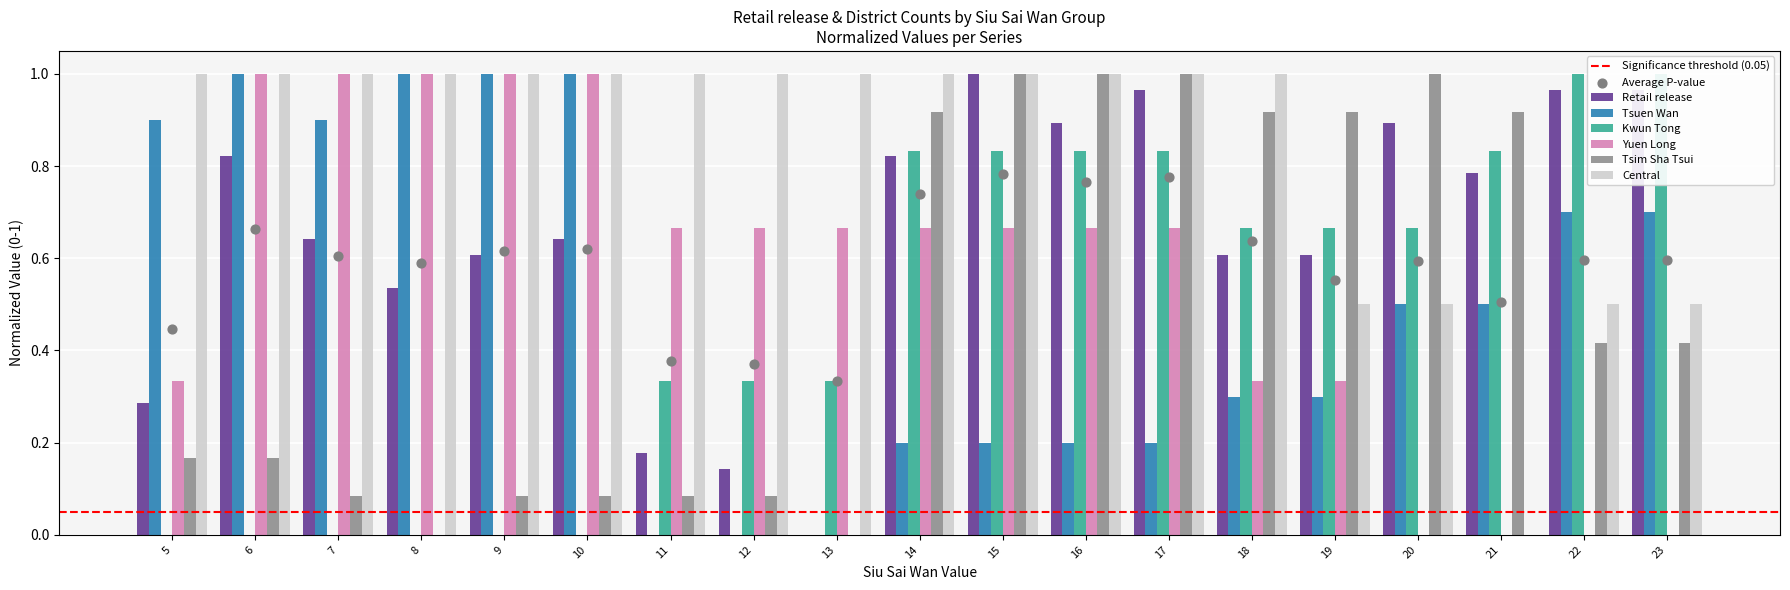

What is the total value across all series at 6?

4.0